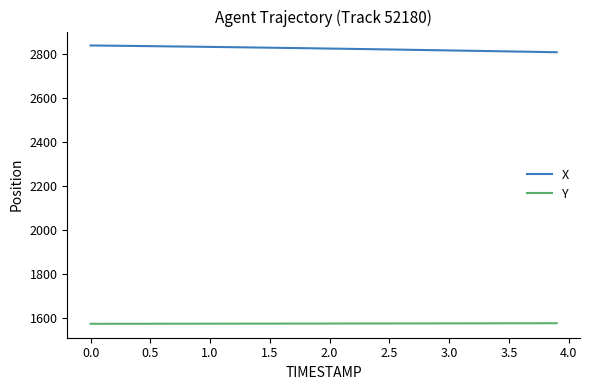

What is the difference between the maximum and minimum values in the X series?

30.7